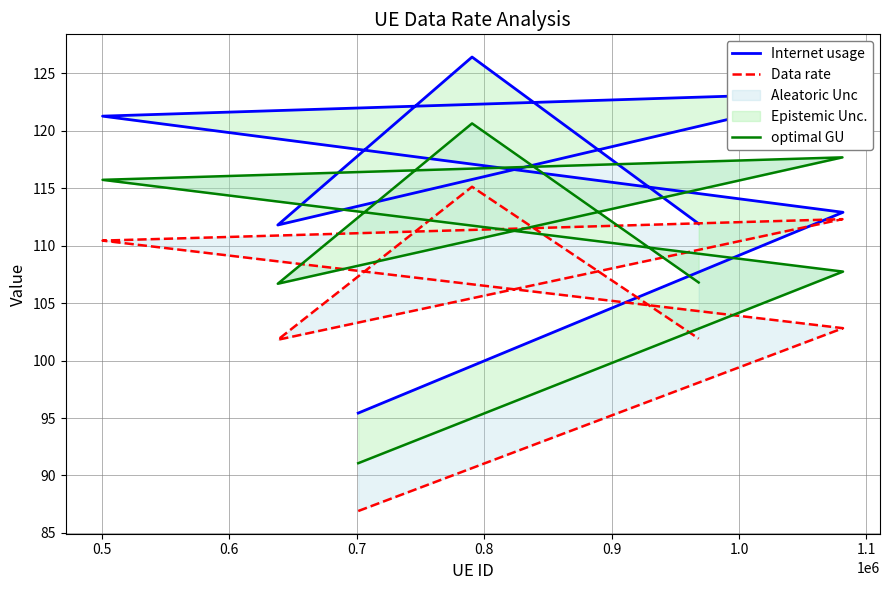

How many lines are shown in the chart?

3